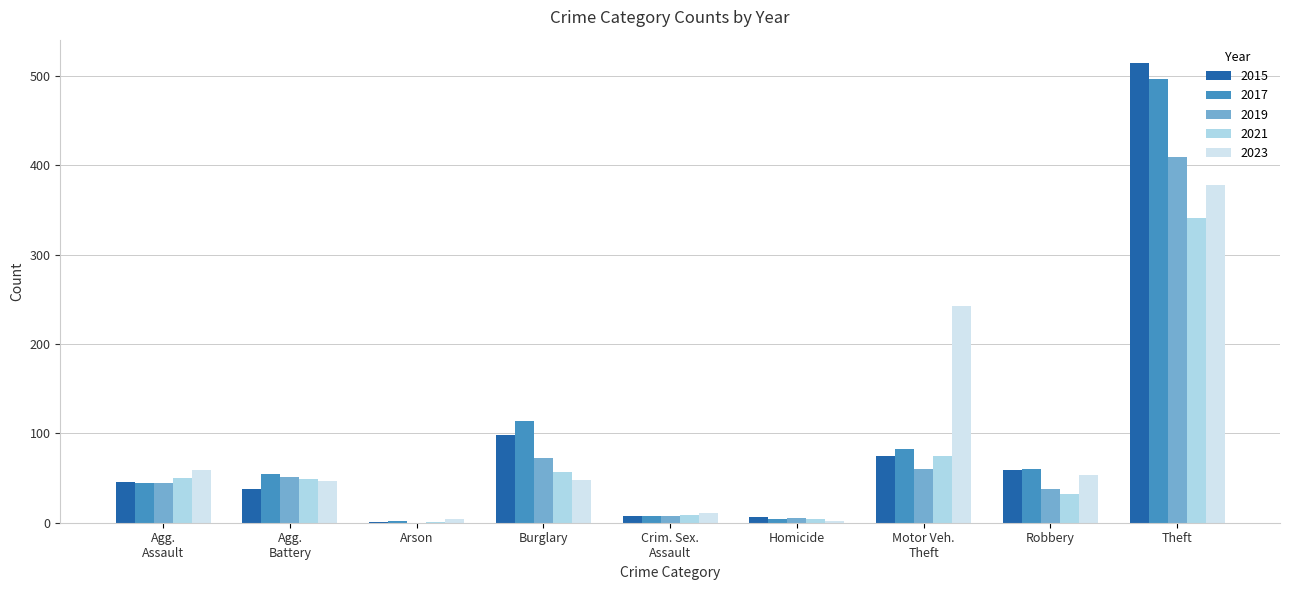

What is the total value across all series at Robbery?

242